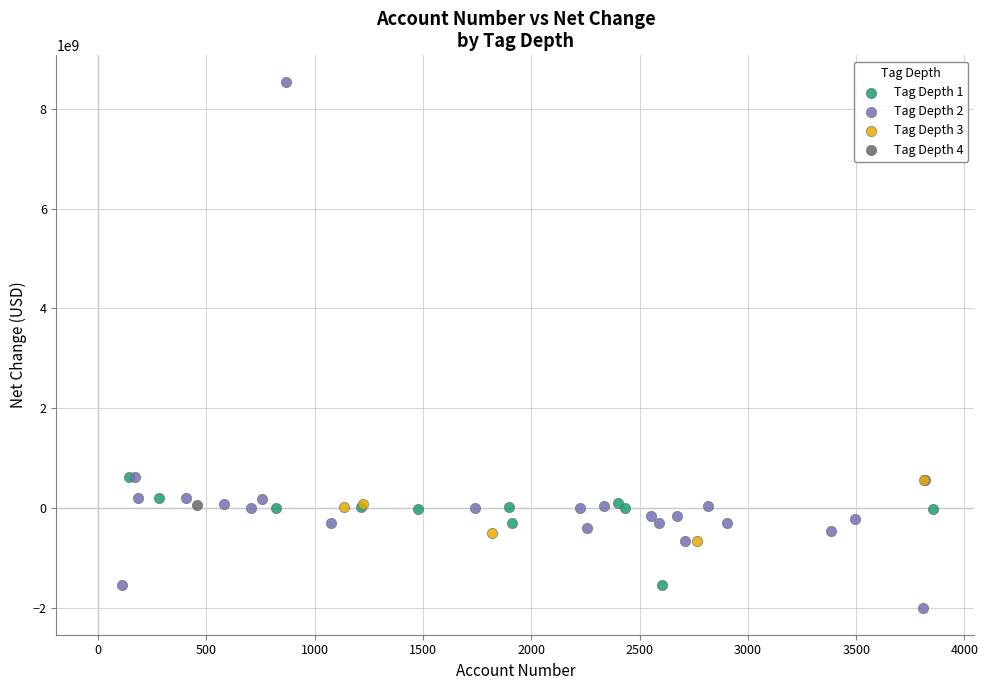

Which series contains the highest Y value?

Tag Depth 2